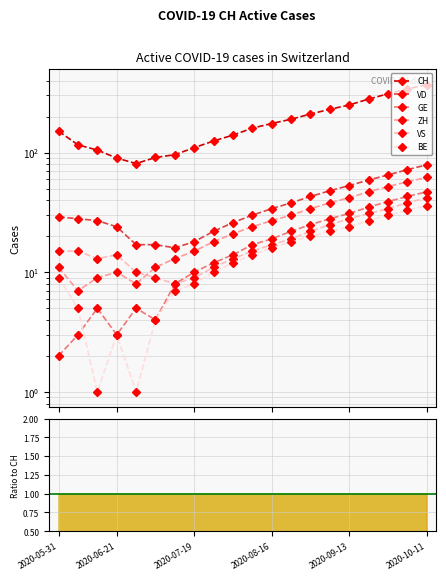

Is it true that VD equals 0.3 at 2020-09-13?

False